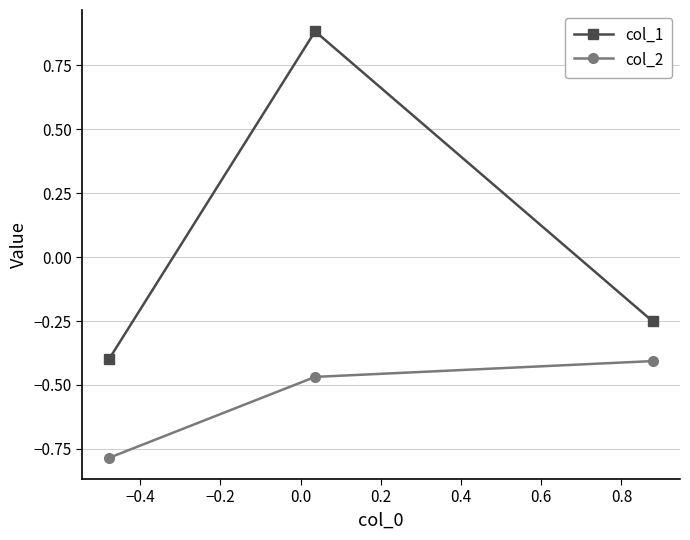

List the series in order of their overall mean, highest first.

col_1, col_2